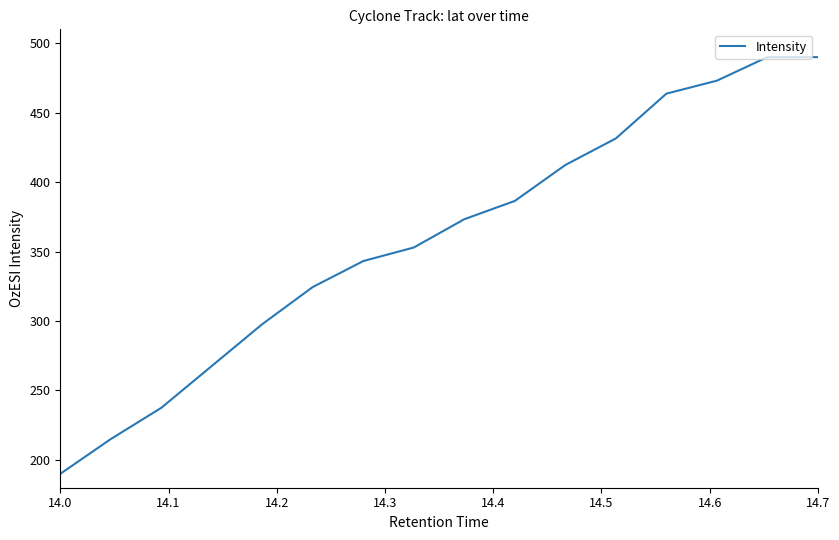

What is the difference between the maximum and minimum values?

300.0